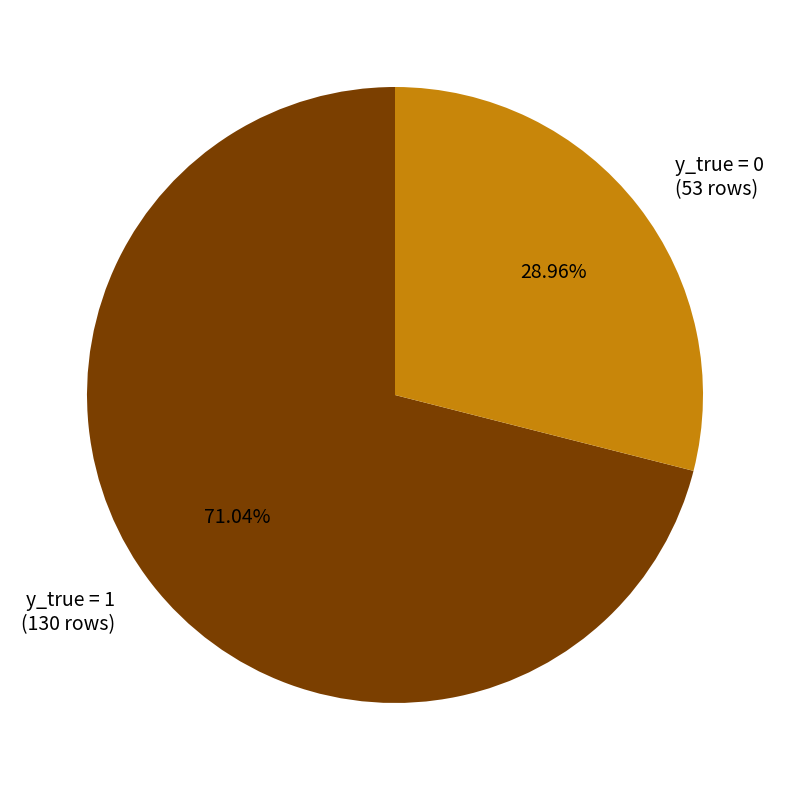

Which has a higher value, y_true = 0 (53 rows) or y_true = 1 (130 rows)?

y_true = 1 (130 rows)